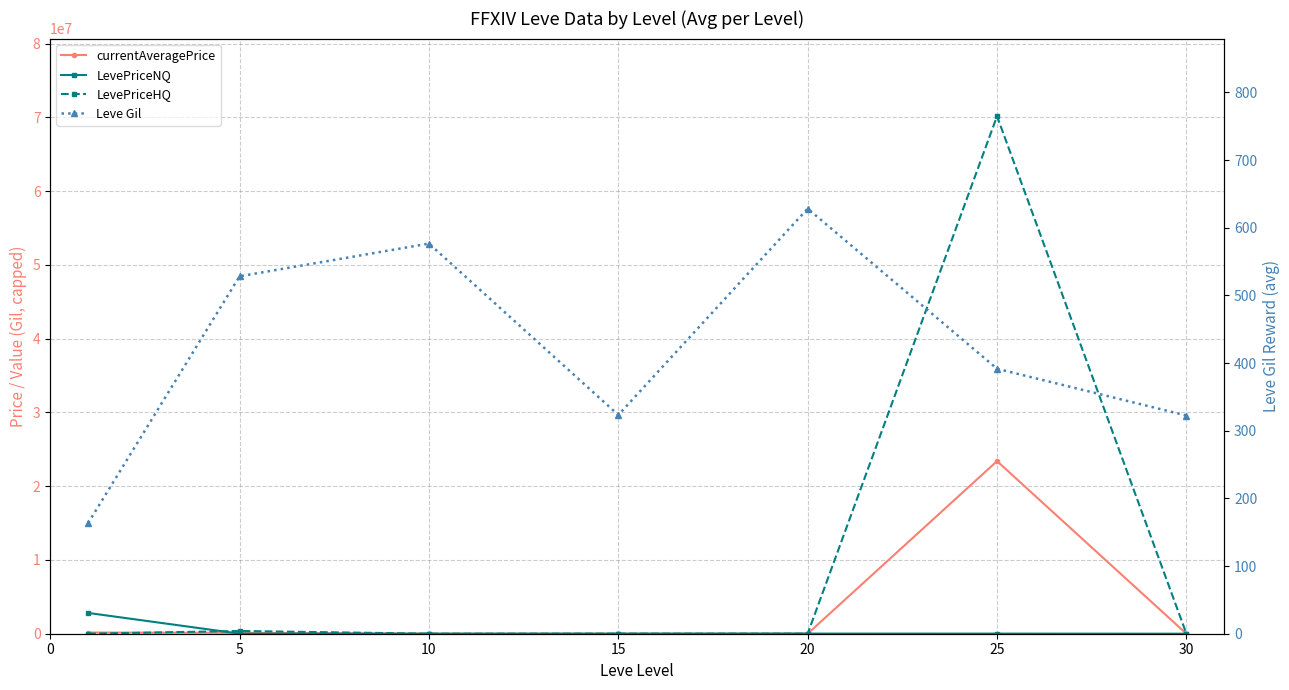

What is the lowest value of the LevePriceNQ series?

607.7